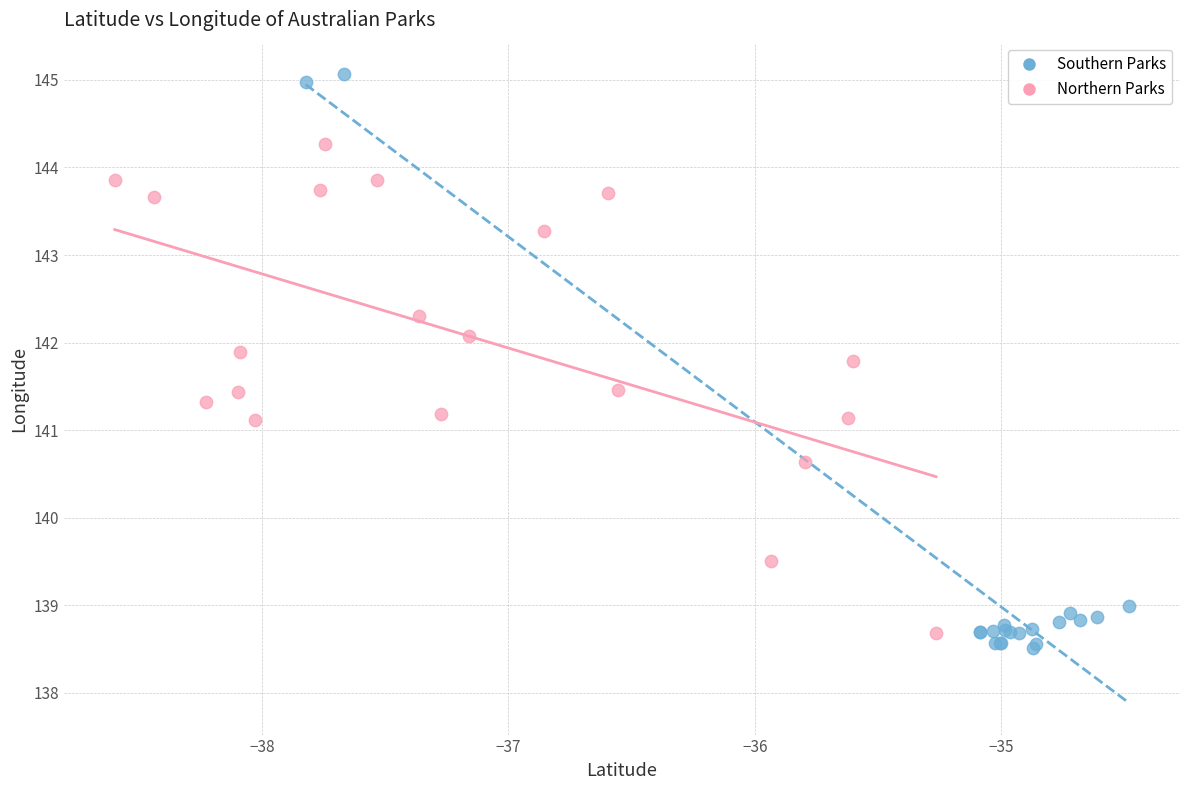

Which series contains the lowest Y value?

Southern Parks